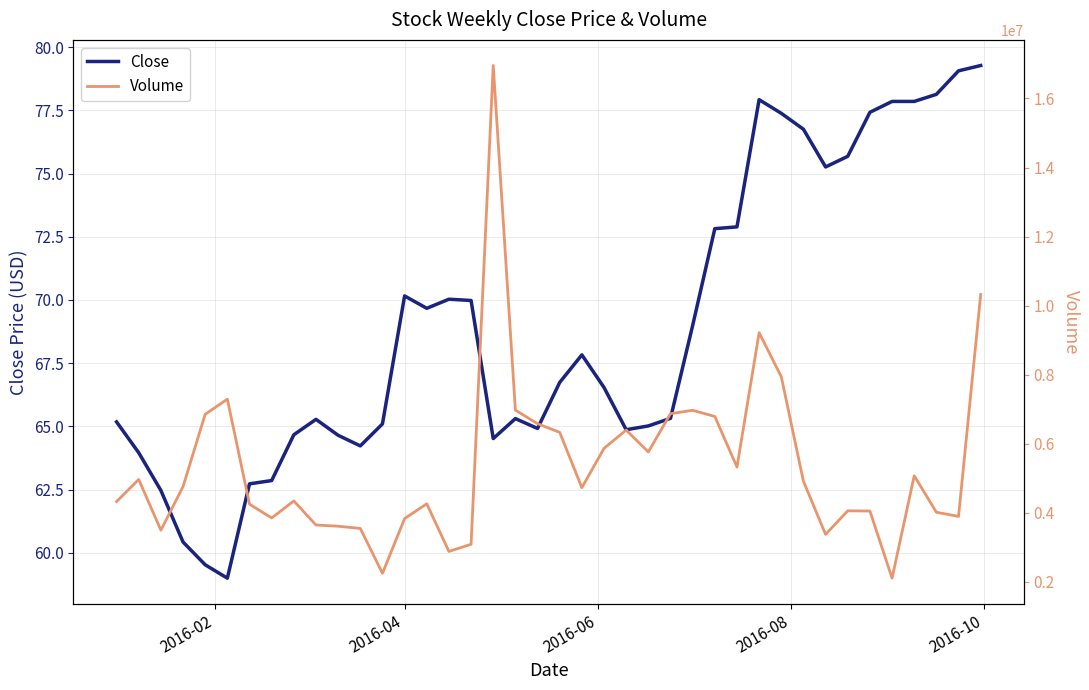

How many distinct data groups are displayed?

2